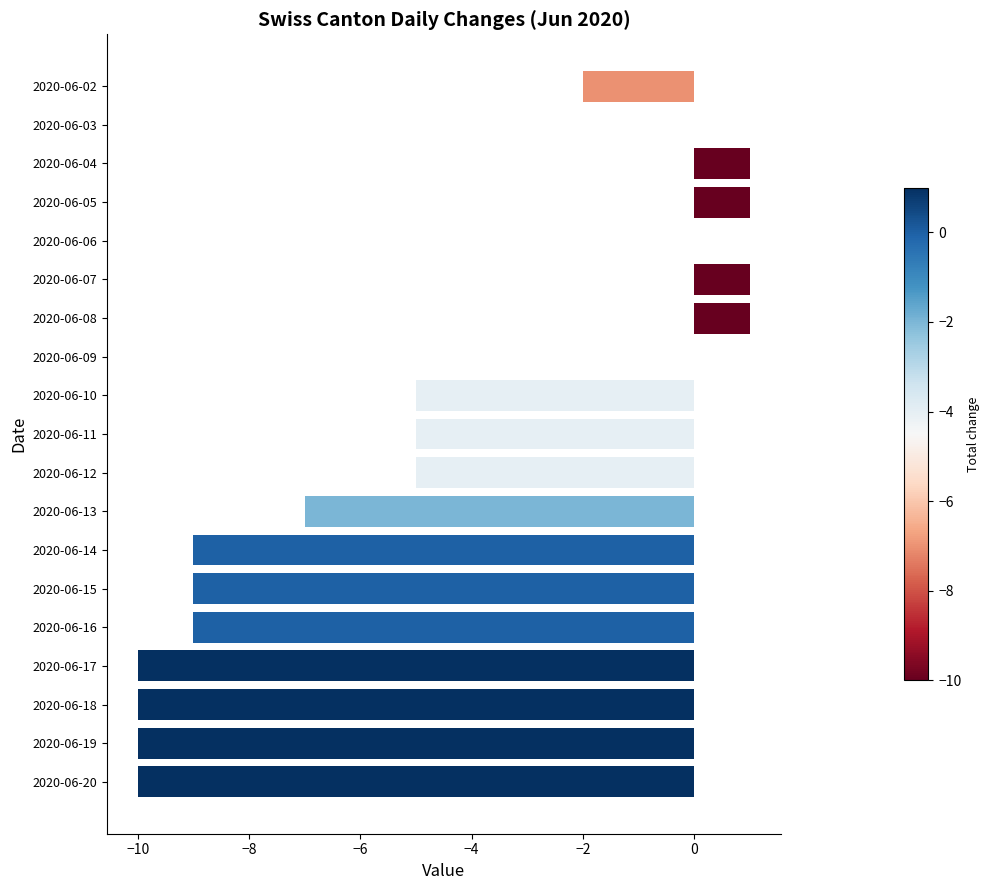

True or false: the data shows -2 at 2020-06-11.

False